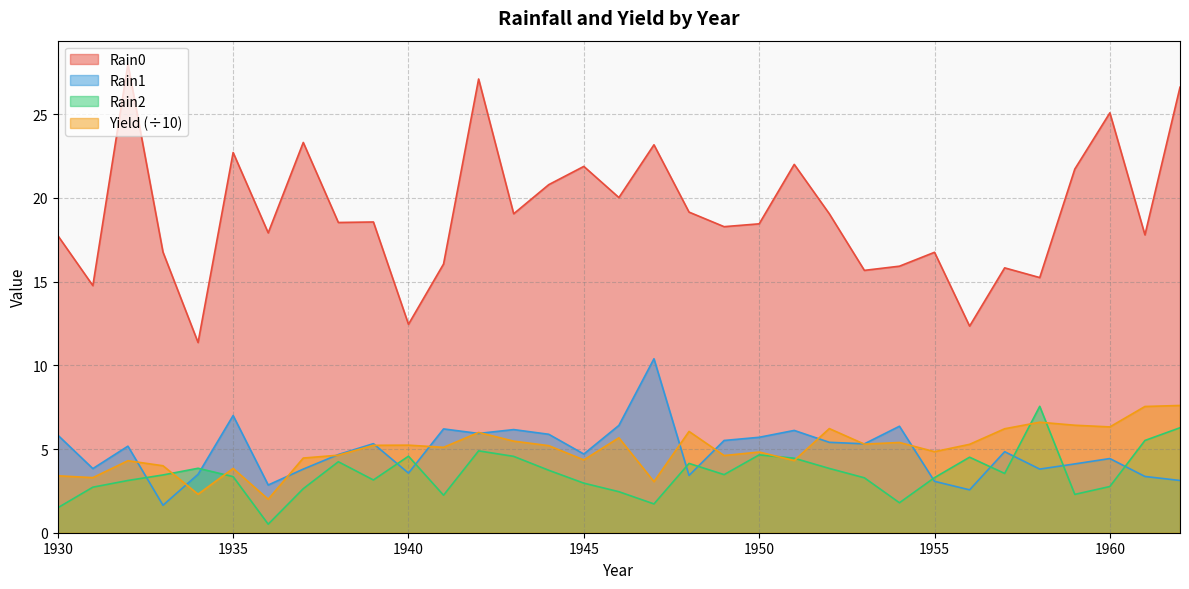

How many interior local valleys does the Yield series have?

11